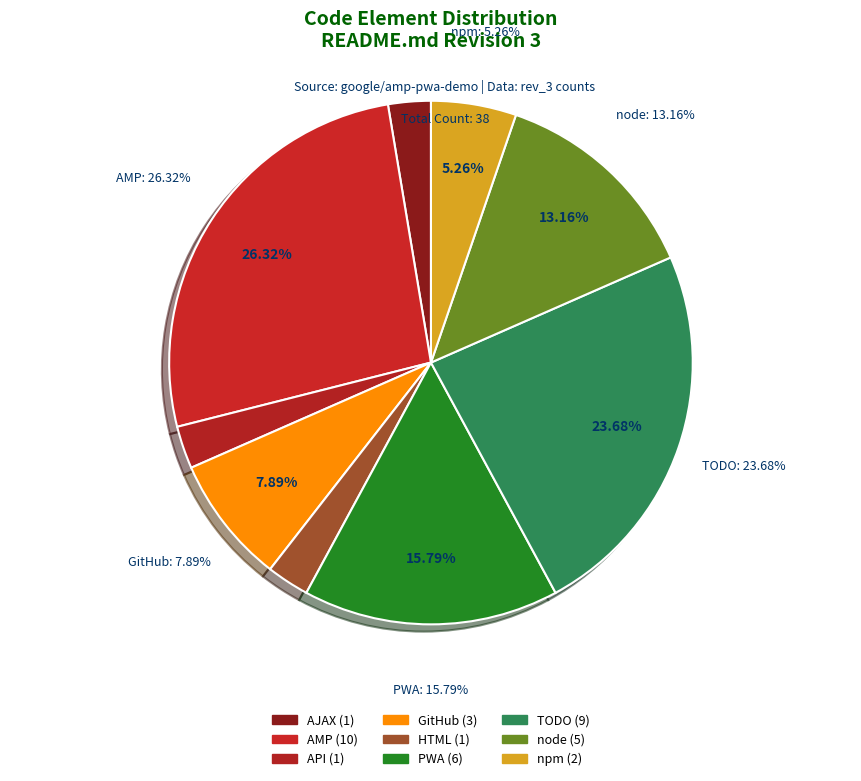

To the nearest percent, what is the average slice percentage?

11%